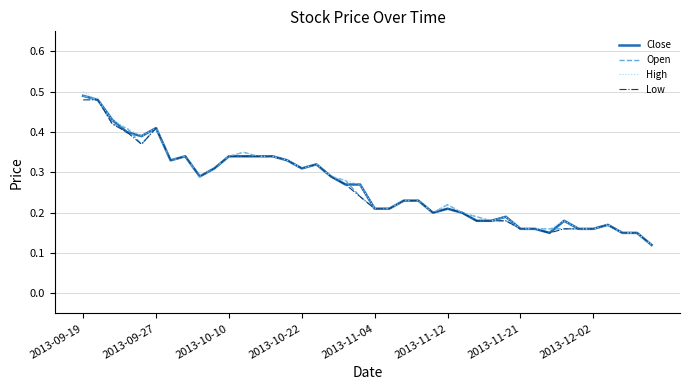

Is this an area chart (filled region under the line)?

No